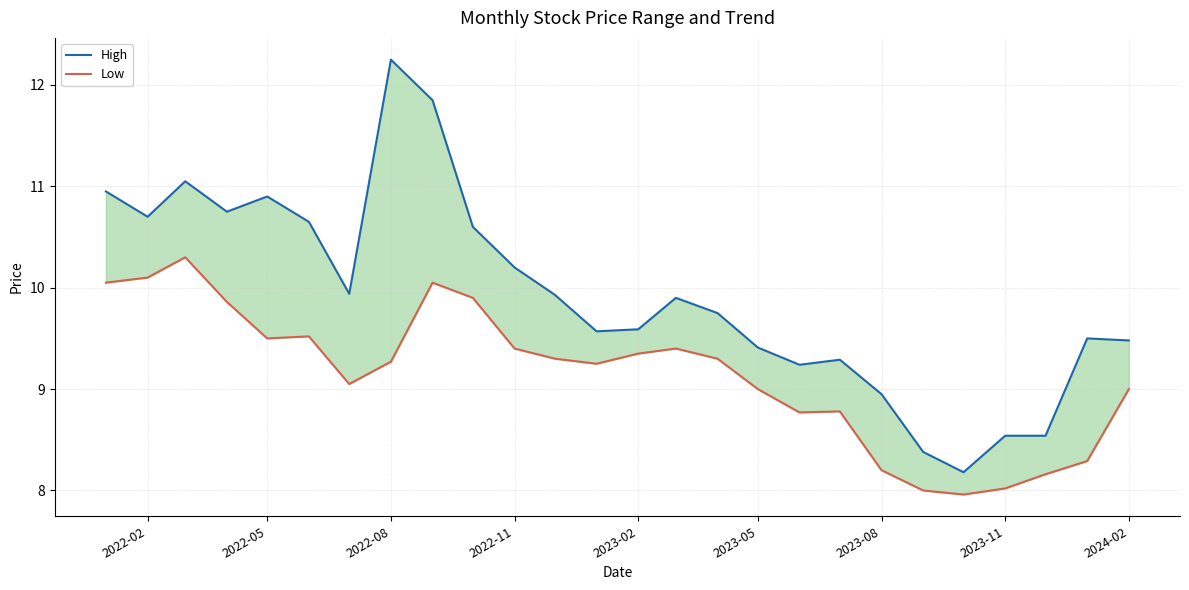

True or false: High has more than 0 points higher than both neighbors.

True